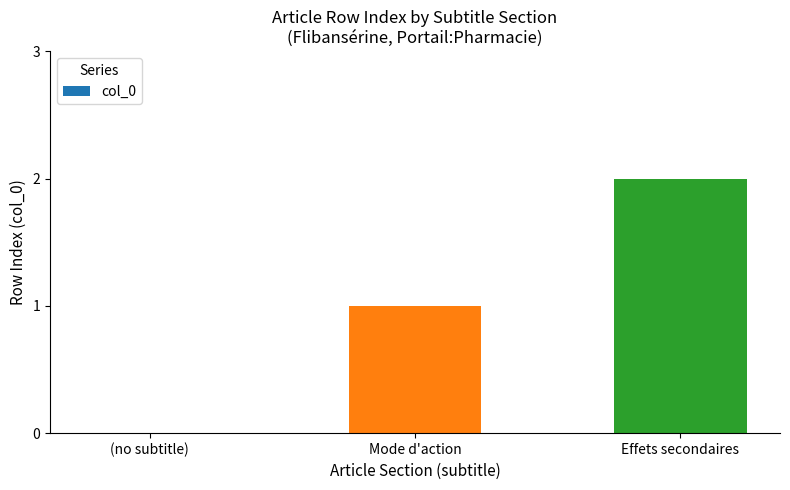

Reading left to right, what are all the values shown in this chart?

0	1	2